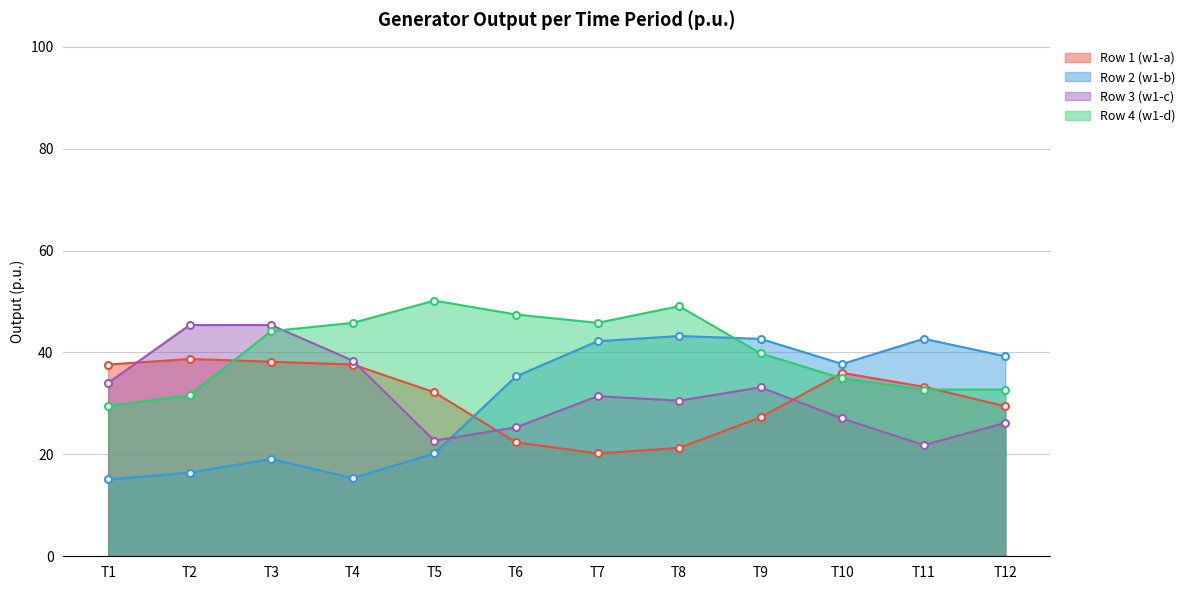

Reading left to right, transcribe all the data shown in this chart.

Row 1 (w1-a): T1=37.6	T2=38.7	T3=38.2	T4=37.6	T5=32.2	T6=22.4	T7=20.2	T8=21.3	T9=27.3	T10=36.0	T11=33.3	T12=29.5
Row 2 (w1-b): T1=15.1	T2=16.4	T3=19.1	T4=15.3	T5=20.2	T6=35.3	T7=42.2	T8=43.2	T9=42.7	T10=37.7	T11=42.7	T12=39.2
Row 3 (w1-c): T1=34.0	T2=45.4	T3=45.4	T4=38.4	T5=22.7	T6=25.3	T7=31.4	T8=30.5	T9=33.2	T10=27.1	T11=21.8	T12=26.2
Row 4 (w1-d): T1=29.5	T2=31.6	T3=44.2	T4=45.8	T5=50.2	T6=47.5	T7=45.8	T8=49.1	T9=39.8	T10=34.9	T11=32.7	T12=32.7